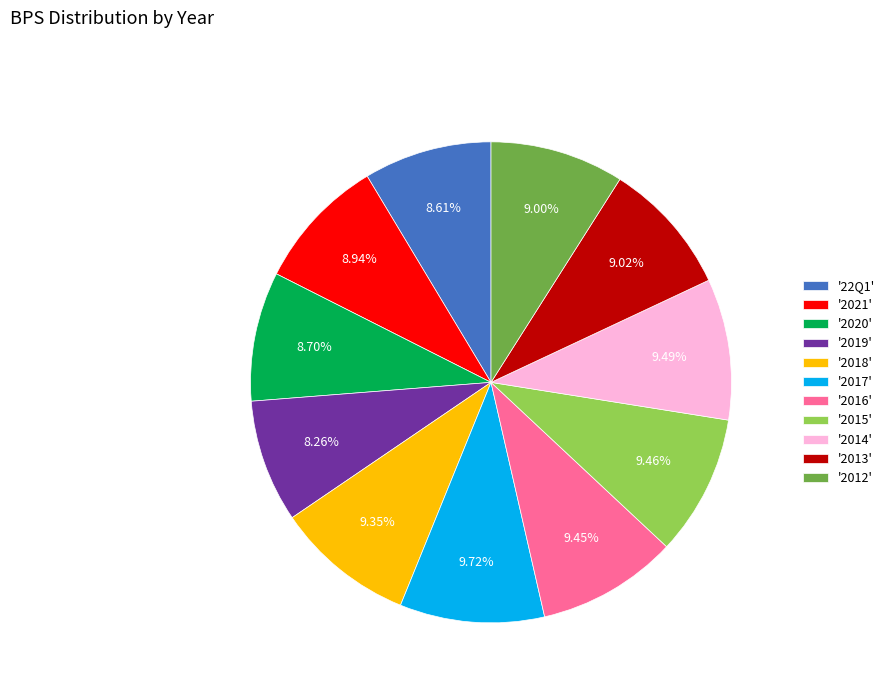

Is the sum of '2014' and '2015' greater than half?

No